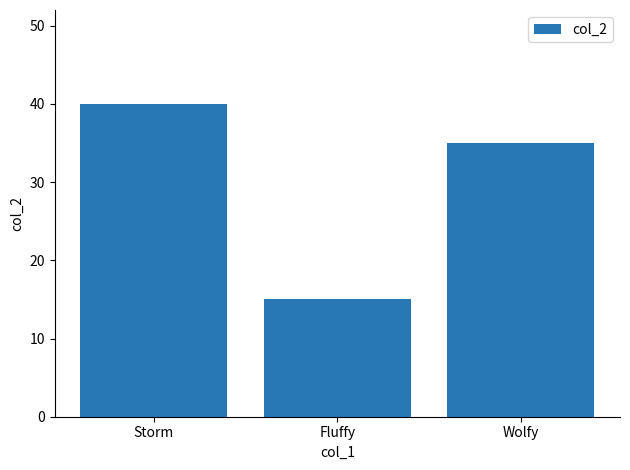

What is the value of the 3rd bar from the left?

35